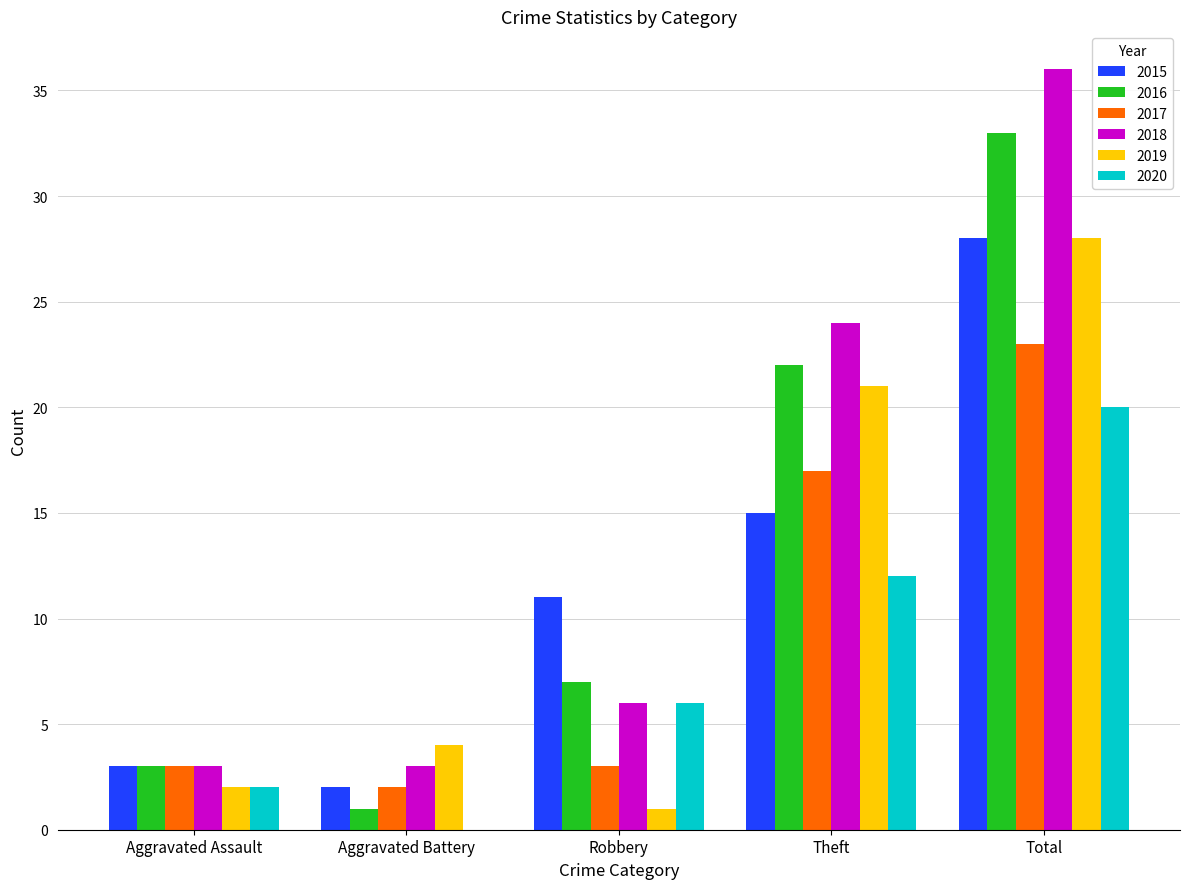

Count the number of data series in this chart.

6